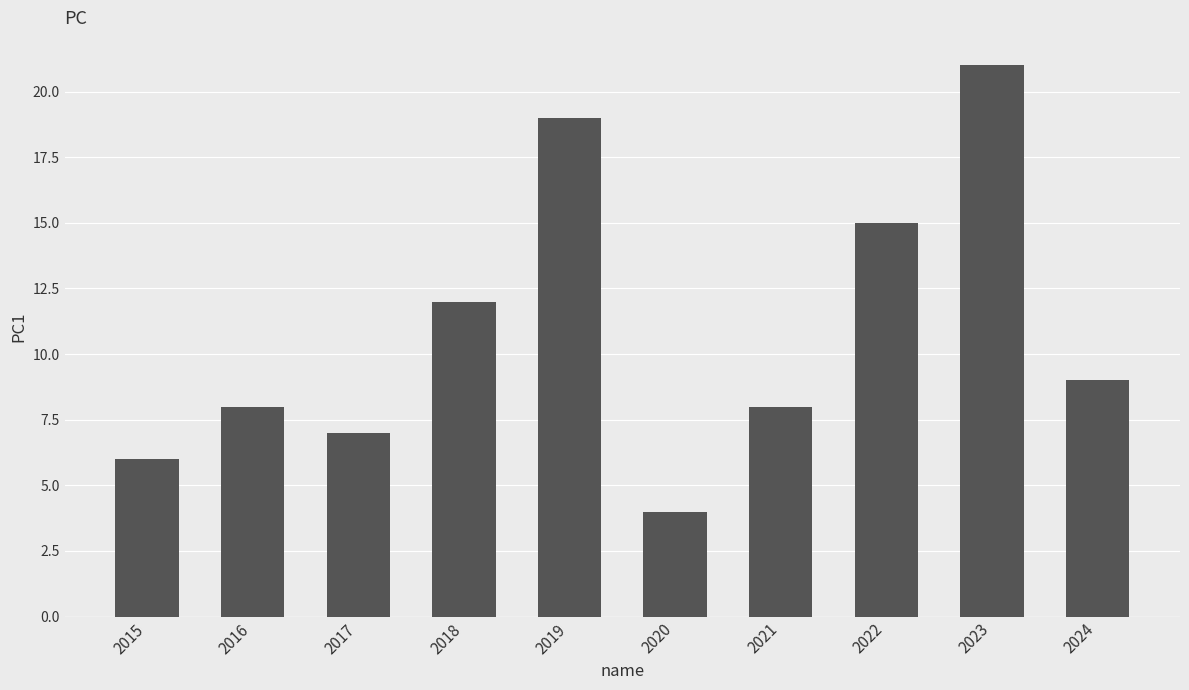

Which has a higher value, 2020 or 2018?

2018